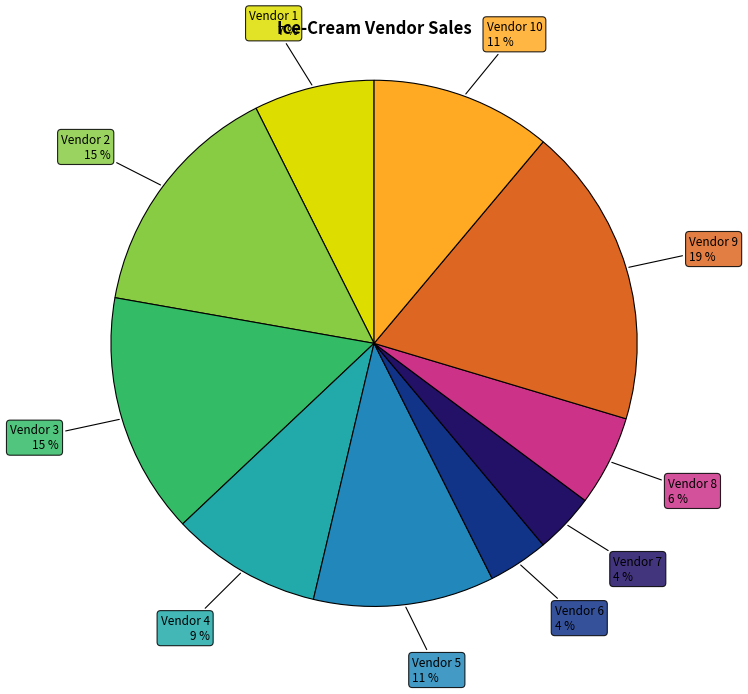

Is it true that Vendor 10 is 11% of the pie?

True